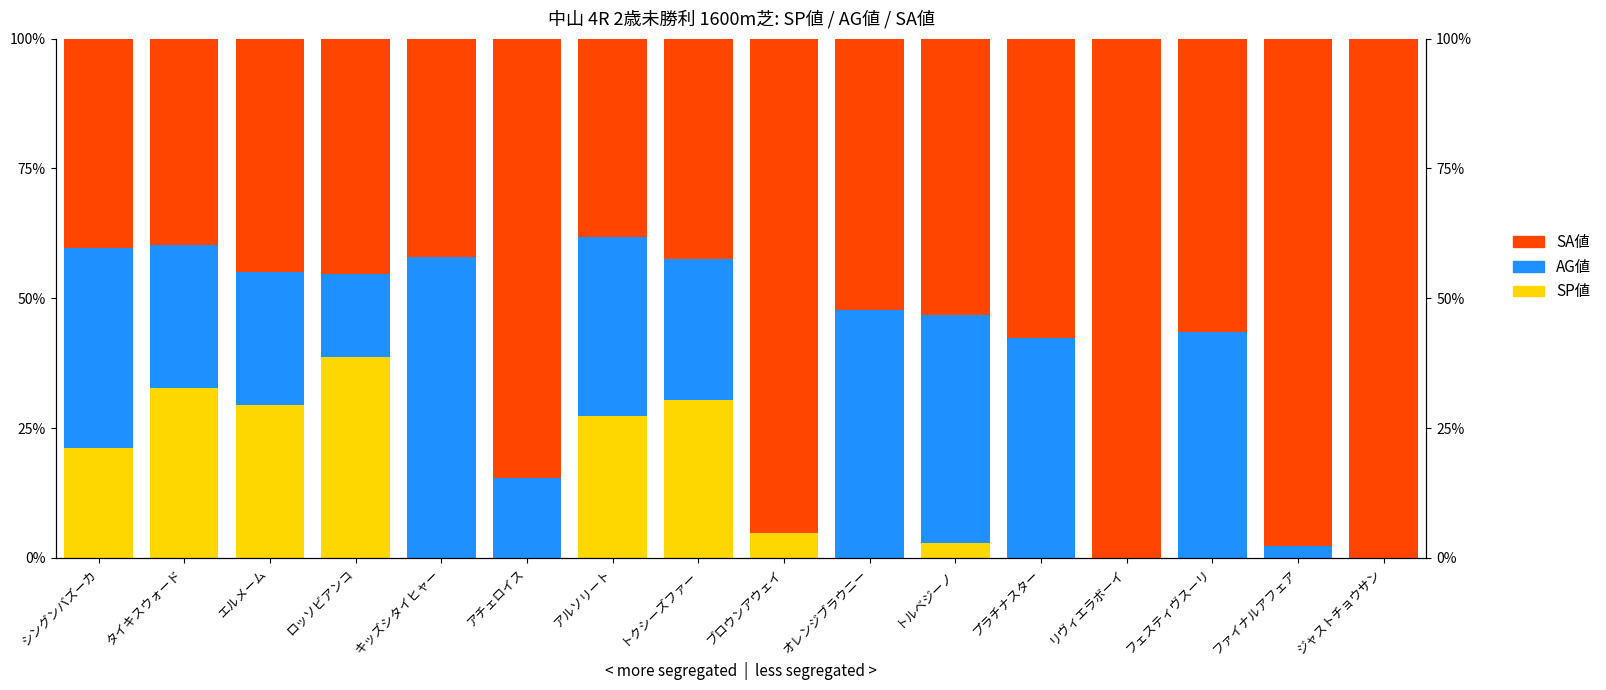

Which series has the widest spread of values?

SA値